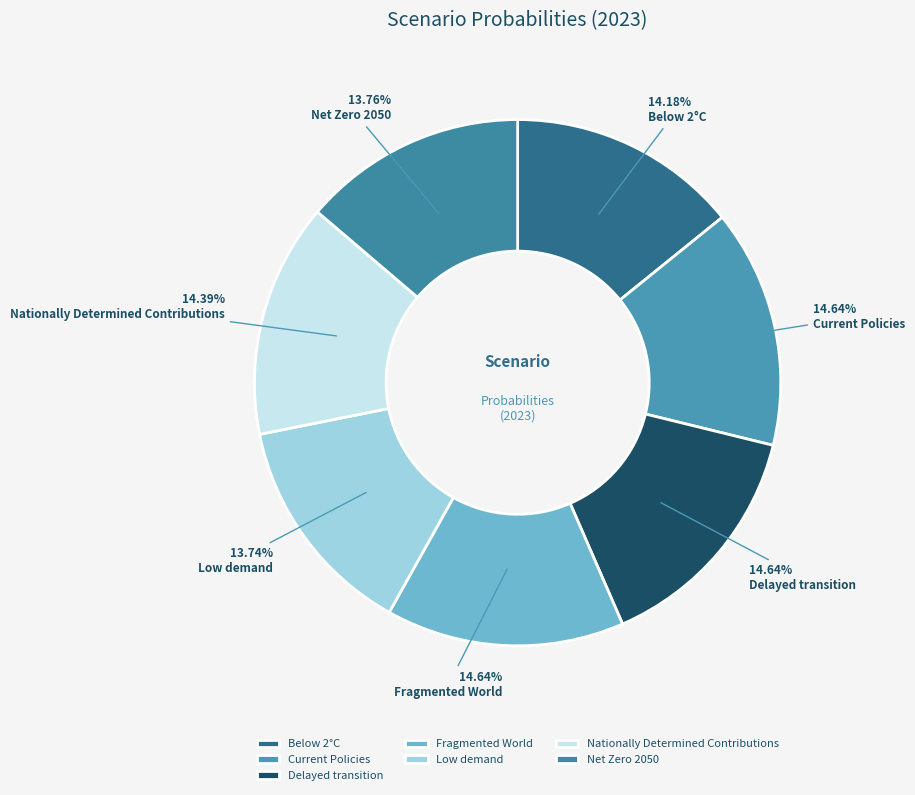

Rank the categories by value from lowest to highest.

Low demand, Net Zero 2050, Below 2°C, Nationally Determined Contributions, Current Policies, Delayed transition, Fragmented World